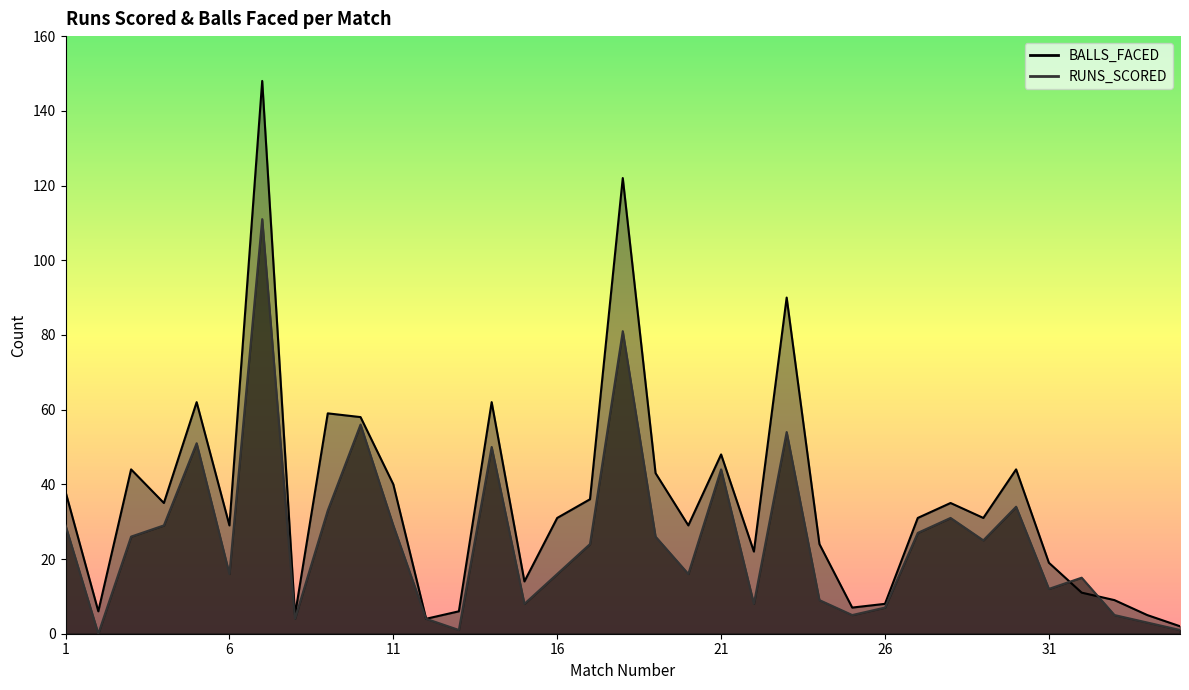

Is the value of RUNS_SCORED at 24 greater than the value of BALLS_FACED at 10?

No